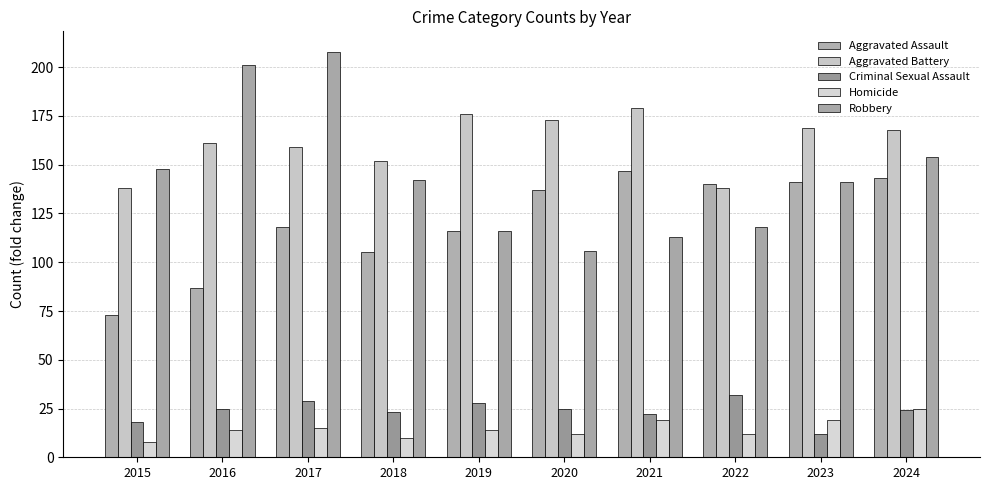

What are all the series names shown in the legend?

Aggravated Assault, Aggravated Battery, Criminal Sexual Assault, Homicide, Robbery